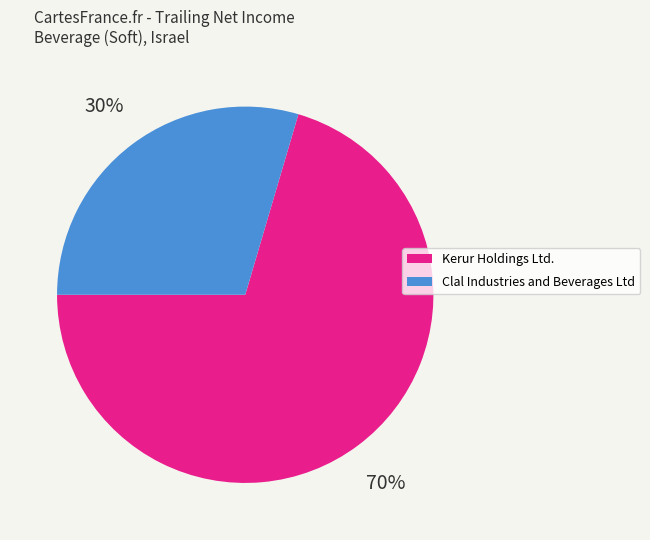

Is the sum of Clal Industries and Beverages Ltd and Kerur Holdings Ltd. greater than half?

Yes